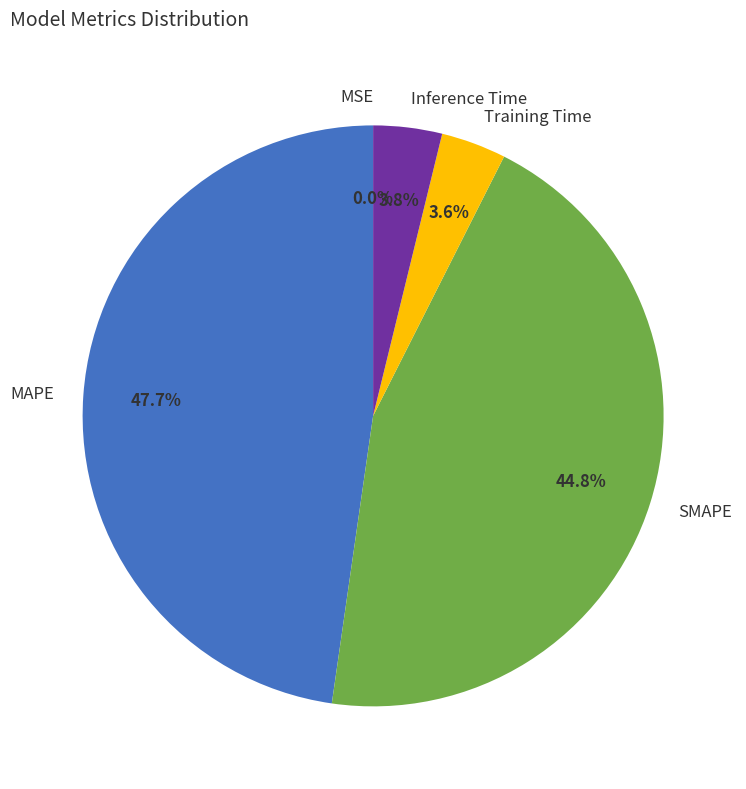

What is the total percentage of Inference Time and MAPE?

51.6%